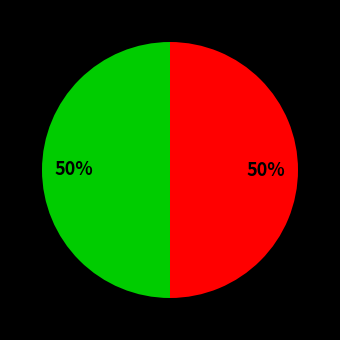

To the nearest percent, what is the average slice percentage?

50%